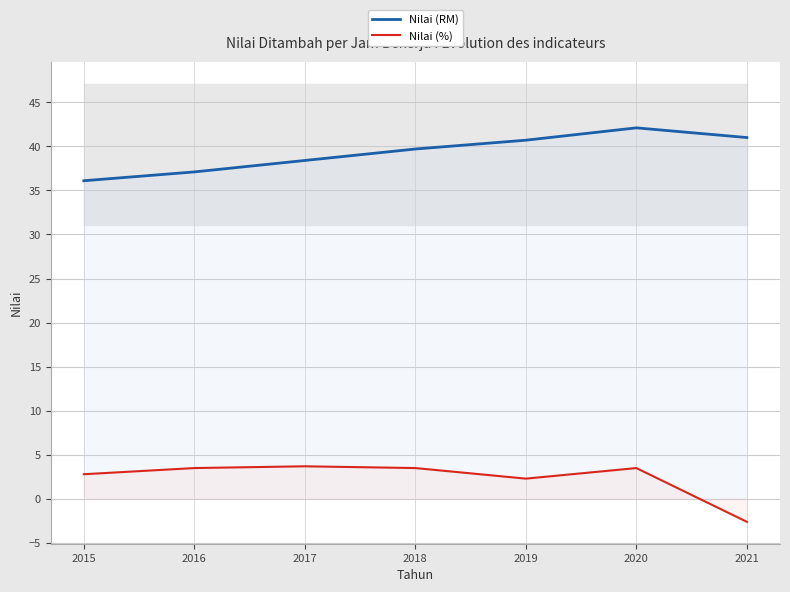

How many lines are shown in the chart?

2